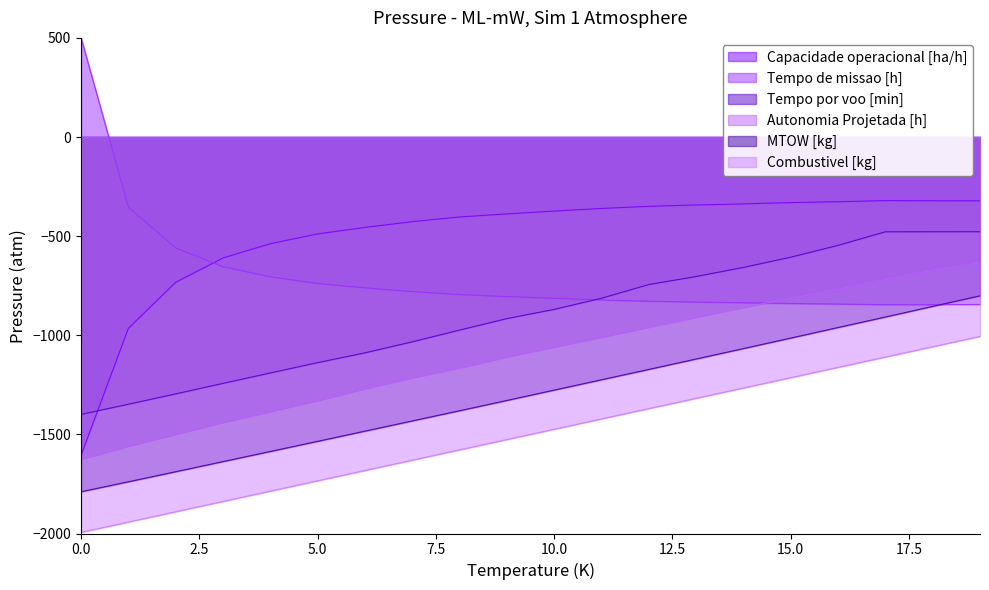

What is the difference between the maximum and minimum values in the MTOW [kg] series?

988.5